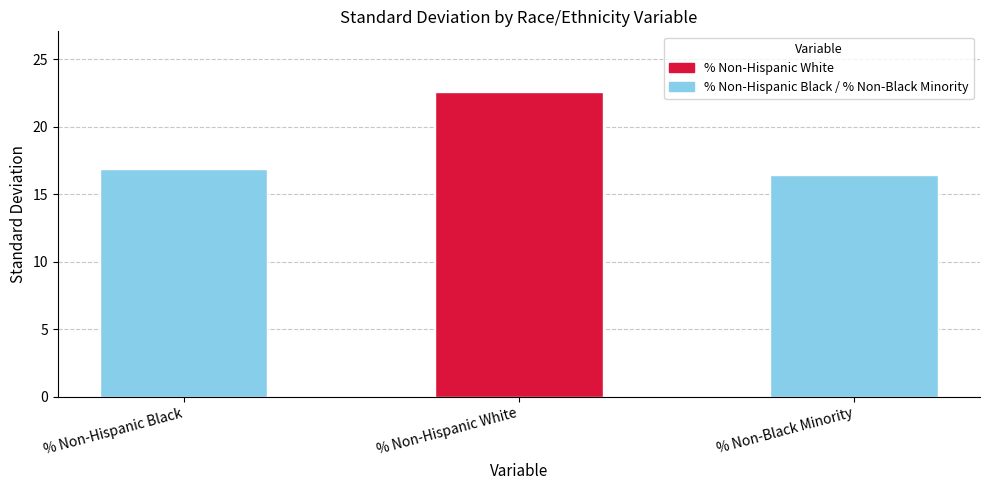

Where is the data nearest to the value 19?

% Non-Hispanic Black